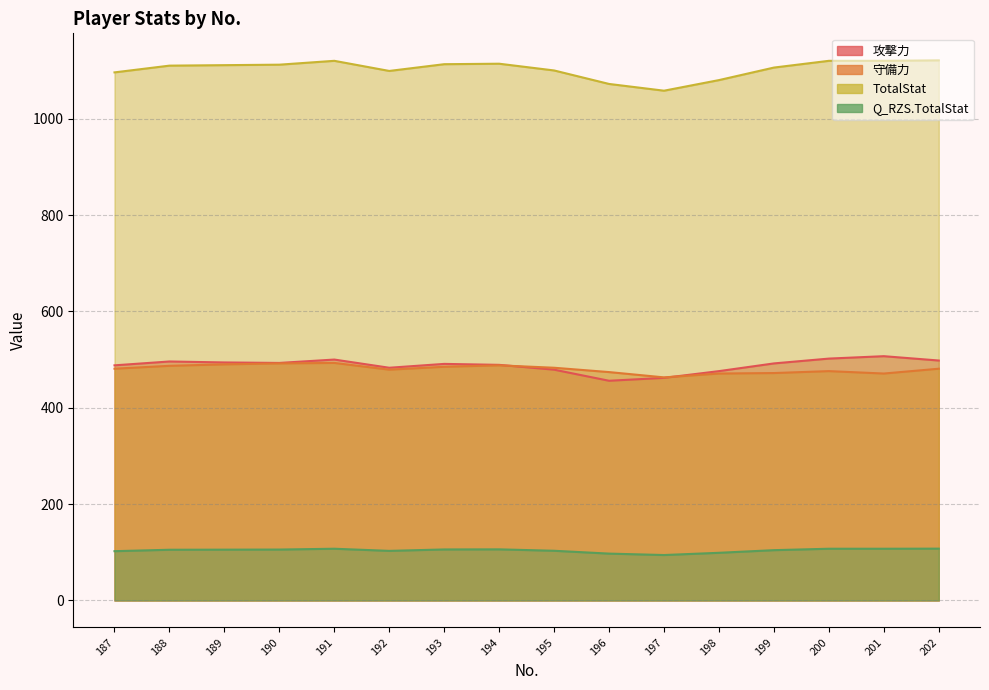

Rank the series by their maximum value, from highest to lowest.

TotalStat, 攻撃力, 守備力, Q_RZS.TotalStat